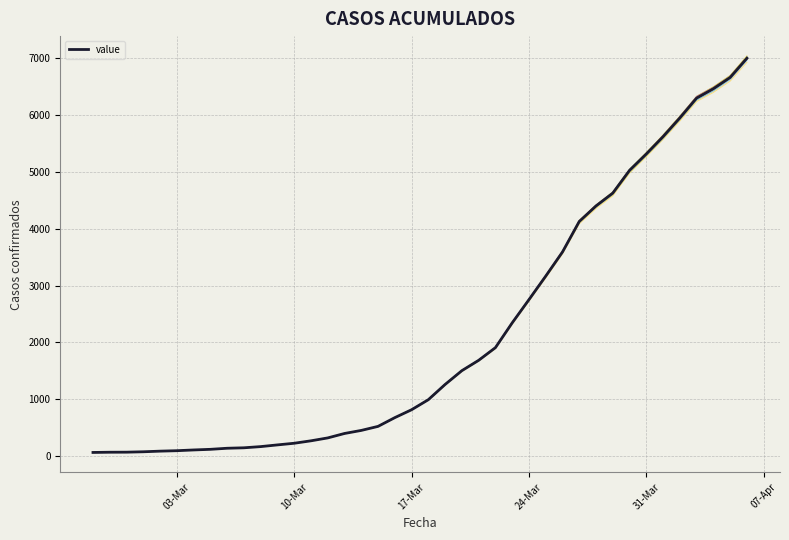

Which category has the highest value across all series?

2020-04-06